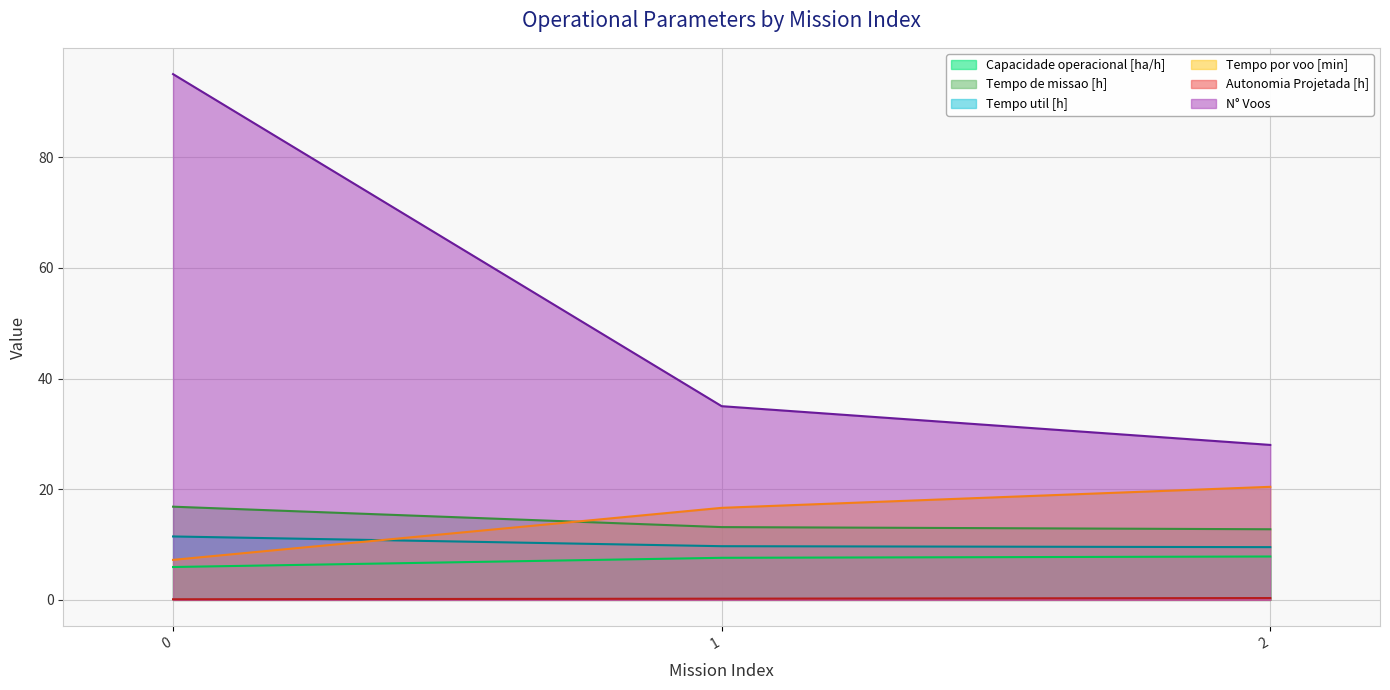

How many values in the Tempo por voo [min] series are below 16?

1